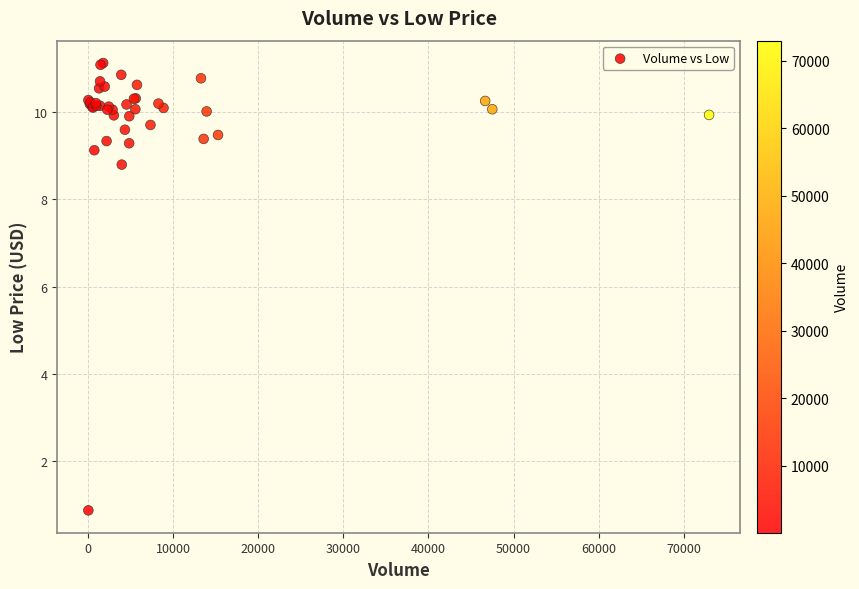

What Y value in the scatter plot is closest to 6?

8.8